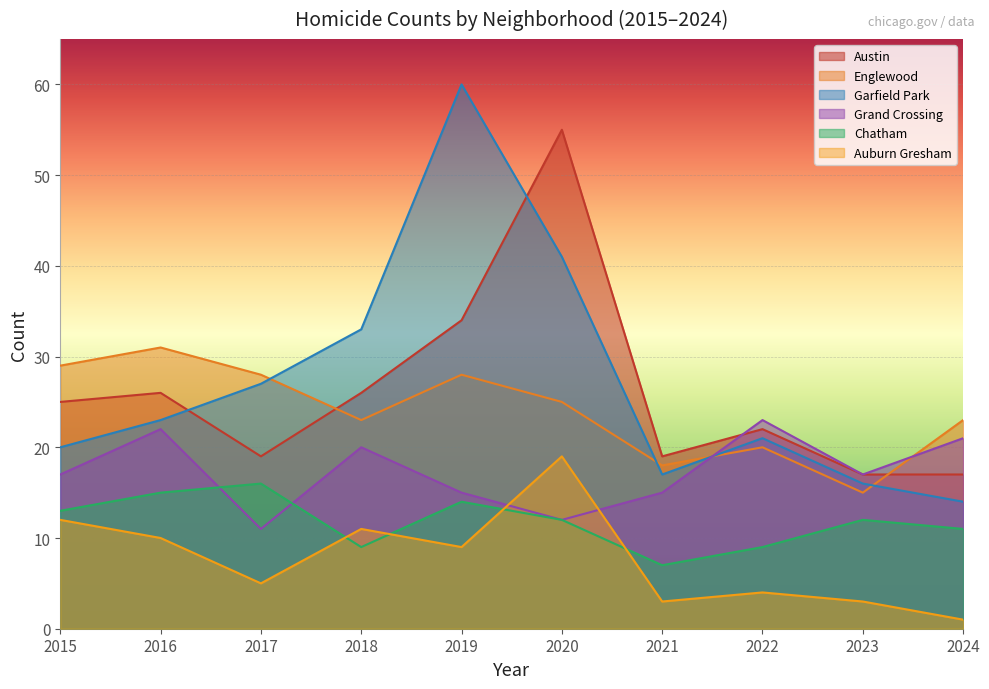

Count the number of categories in the chart.

10